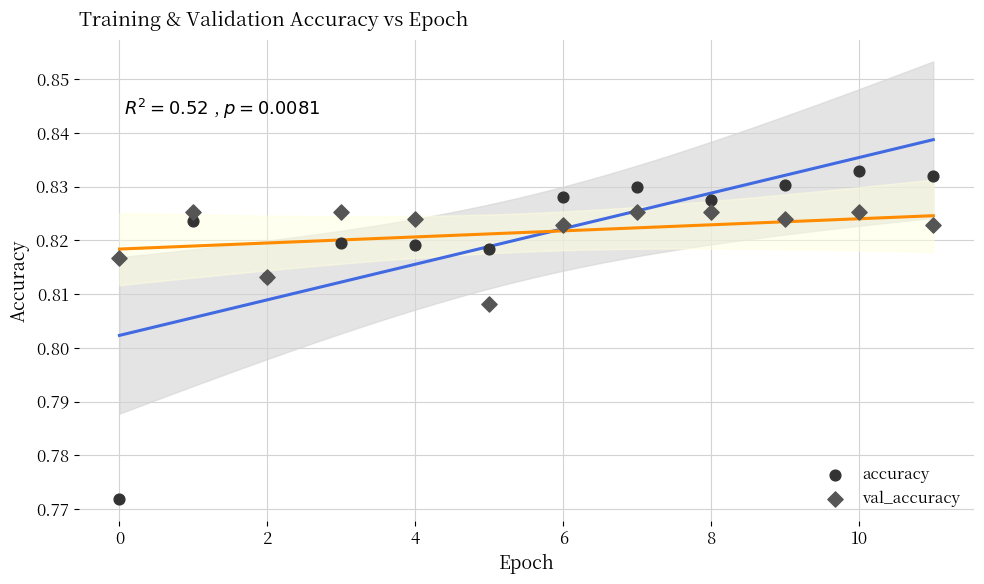

Which series reaches the minimum Y coordinate?

accuracy